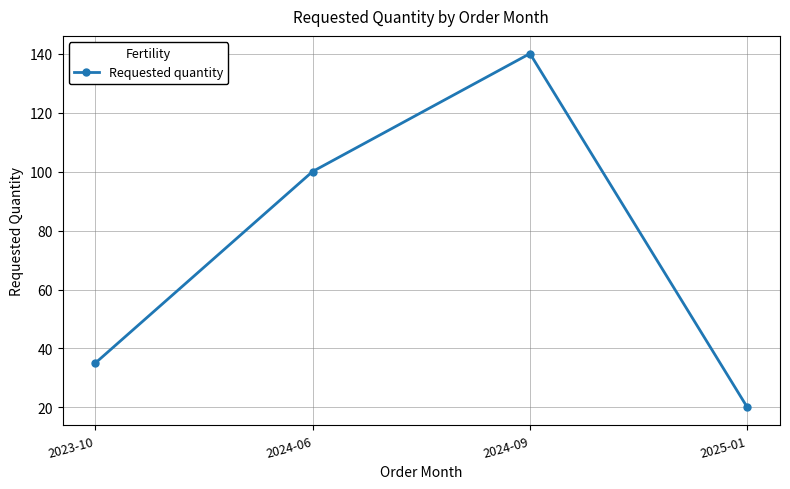

What is the value of the 1st point from the left?

35